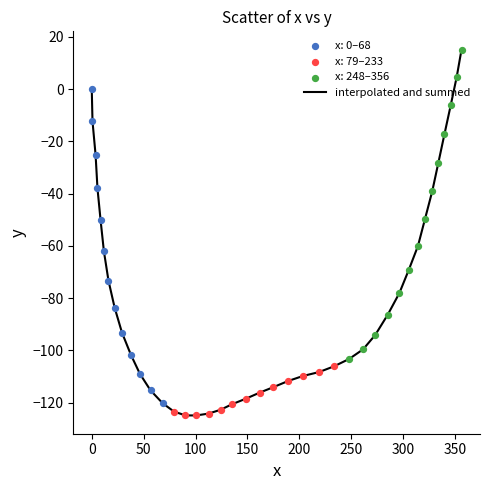

What is the minimum value shown in the chart?

-124.9